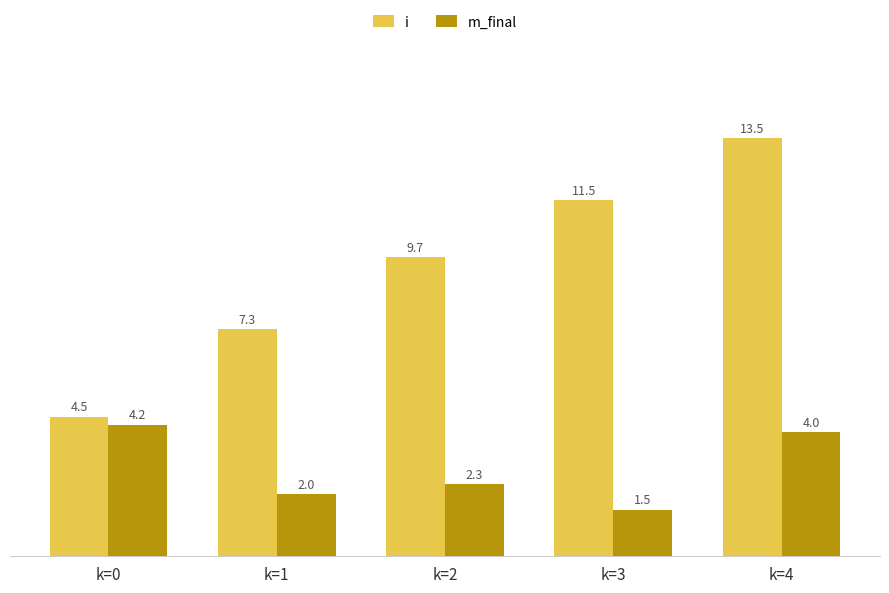

The value of i at k=4 is 19.1. True or false?

False